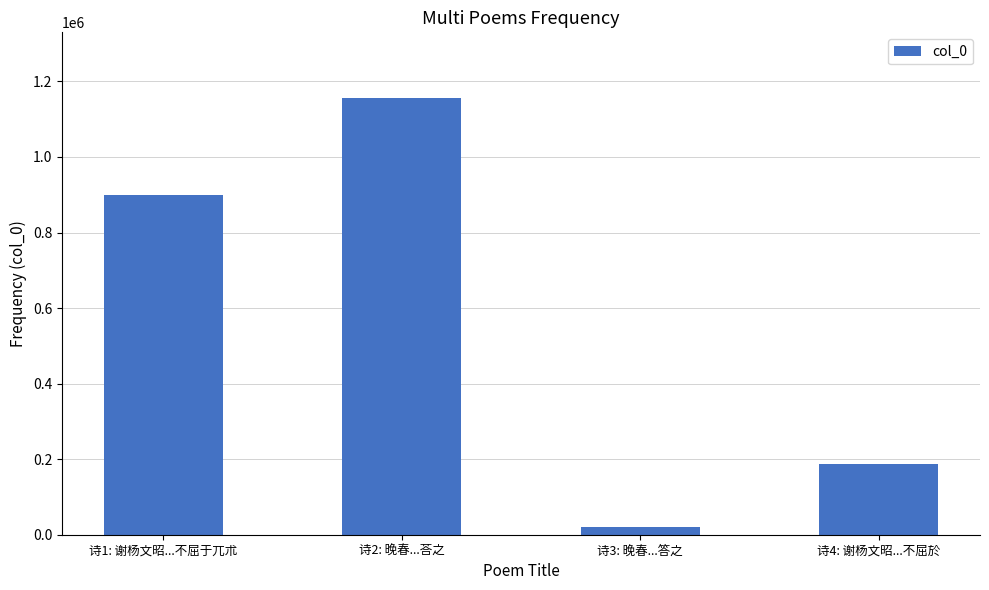

Rank the categories by value from lowest to highest.

诗3: 晚春...答之, 诗4: 谢杨文昭...不屈於, 诗1: 谢杨文昭...不屈于兀朮, 诗2: 晚春...荅之